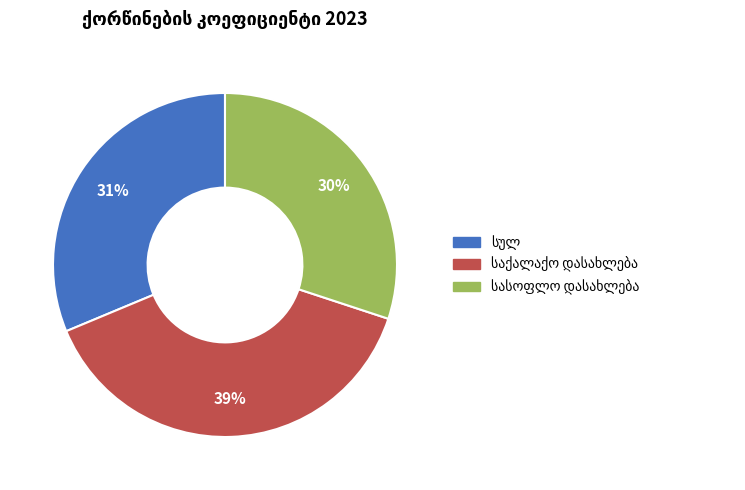

To the nearest percent, what is the average slice percentage?

33%